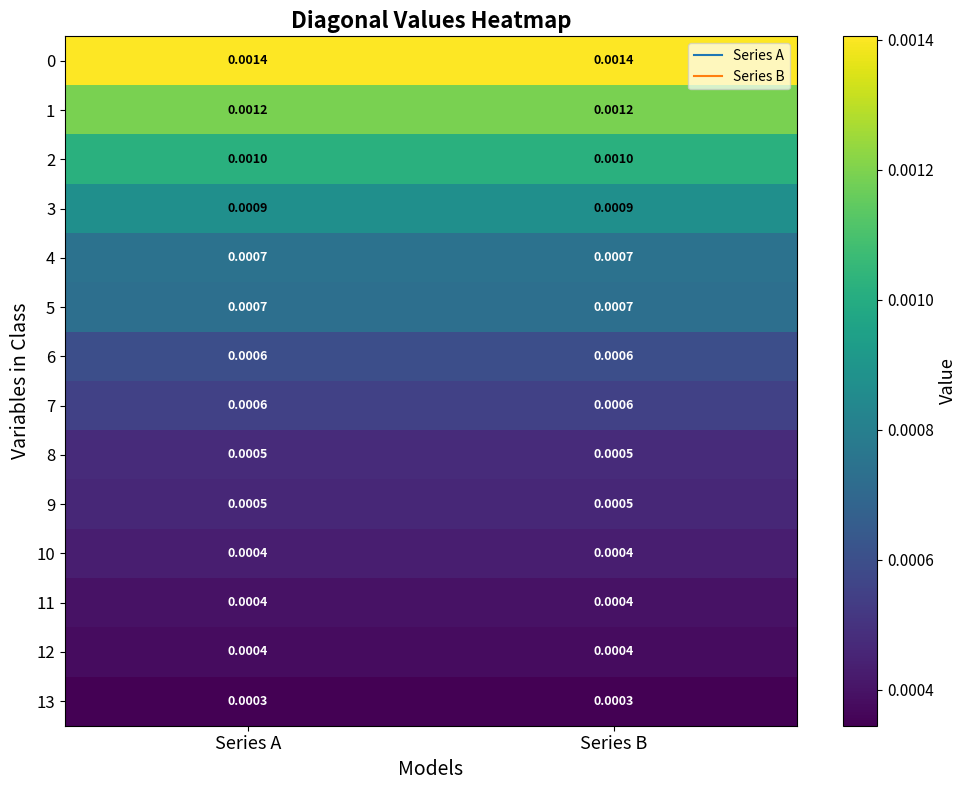

Rank the series at Series B from highest to lowest value.

0, 1, 2, 3, 4, 5, 6, 7, 8, 9, 10, 11, 12, 13